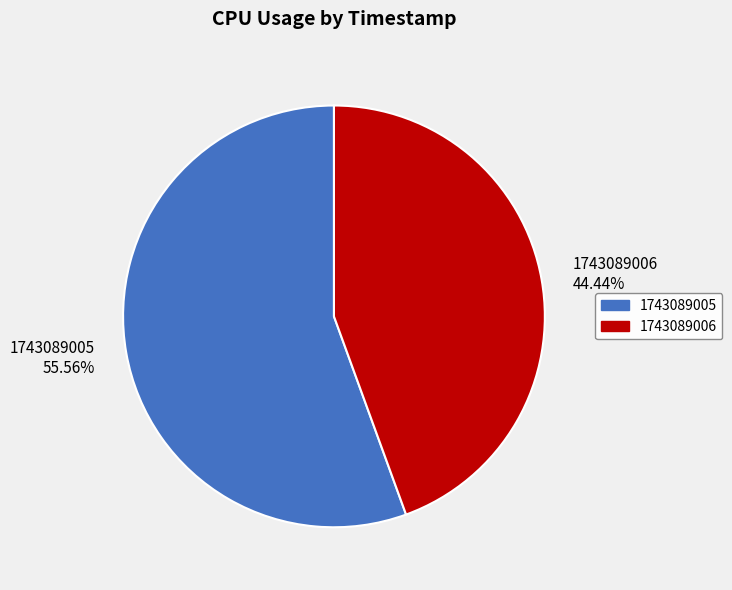

What percentage is the 1743089006 slice, to the nearest percent?

44%